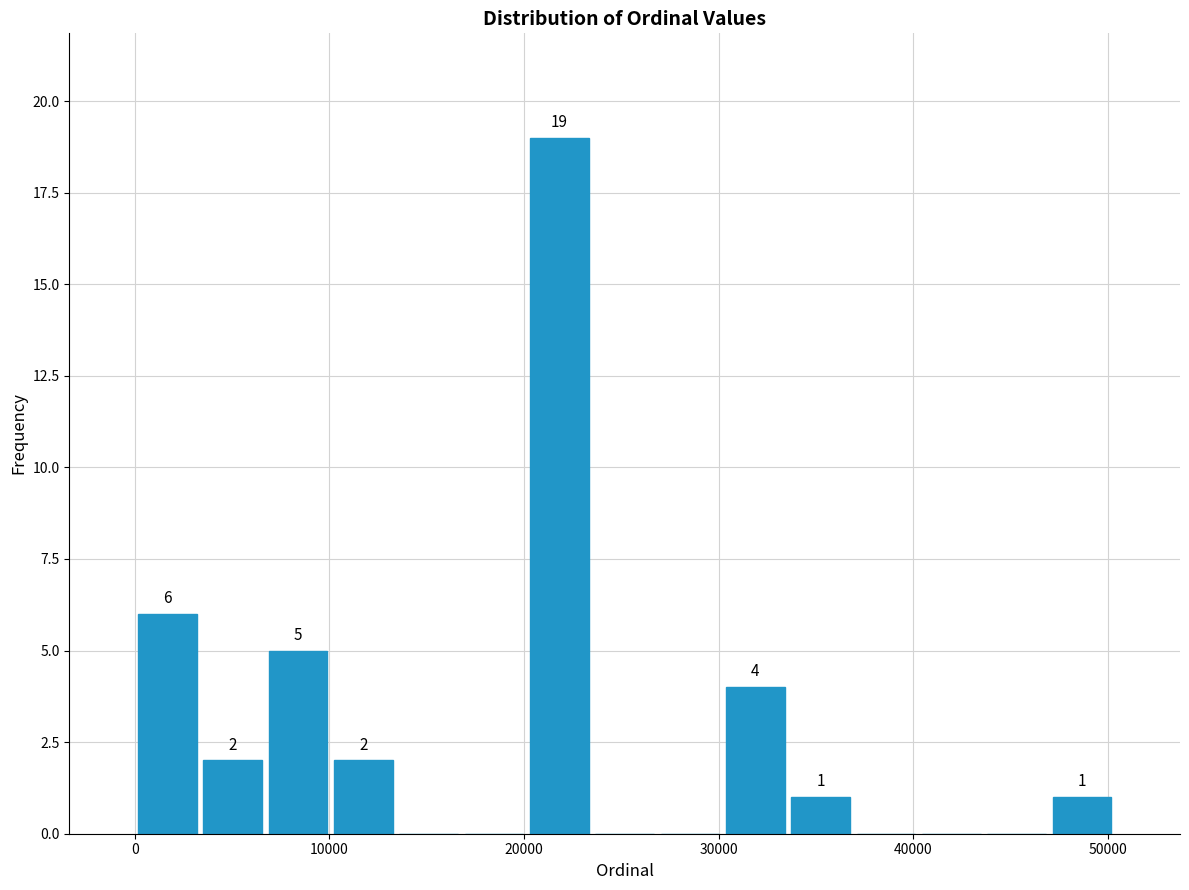

Around what value on the x-axis is the tallest bar? Give the approximate position of its centre, as read against the axis.

22000